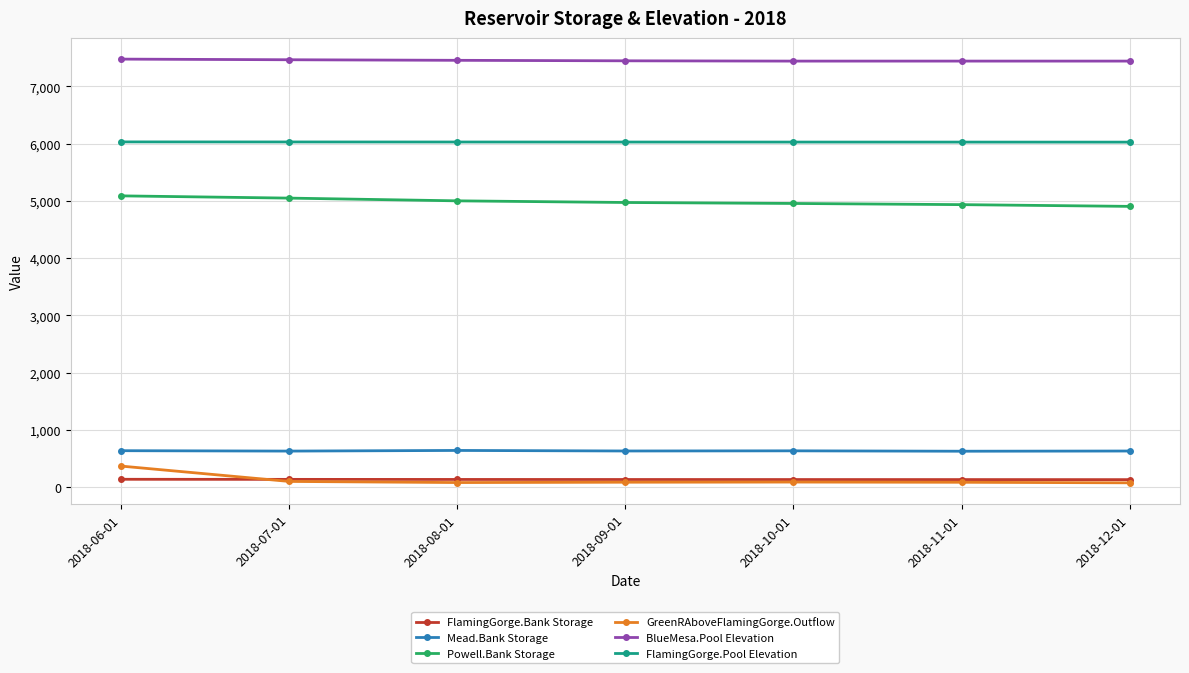

At how many categories does at least one series exceed 6403?

7